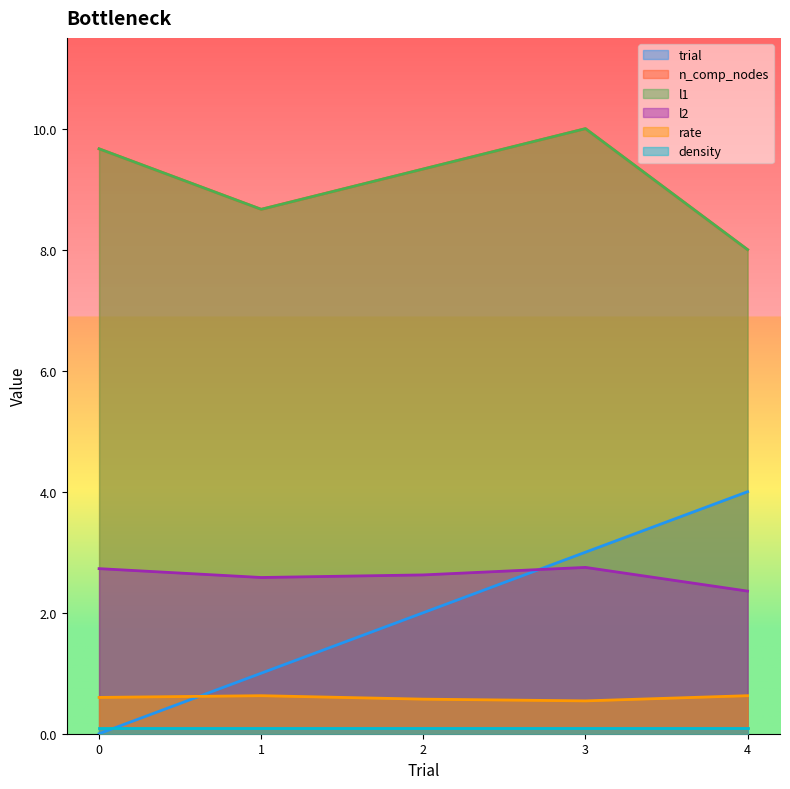

How many interior local valleys does the l1 series have?

1